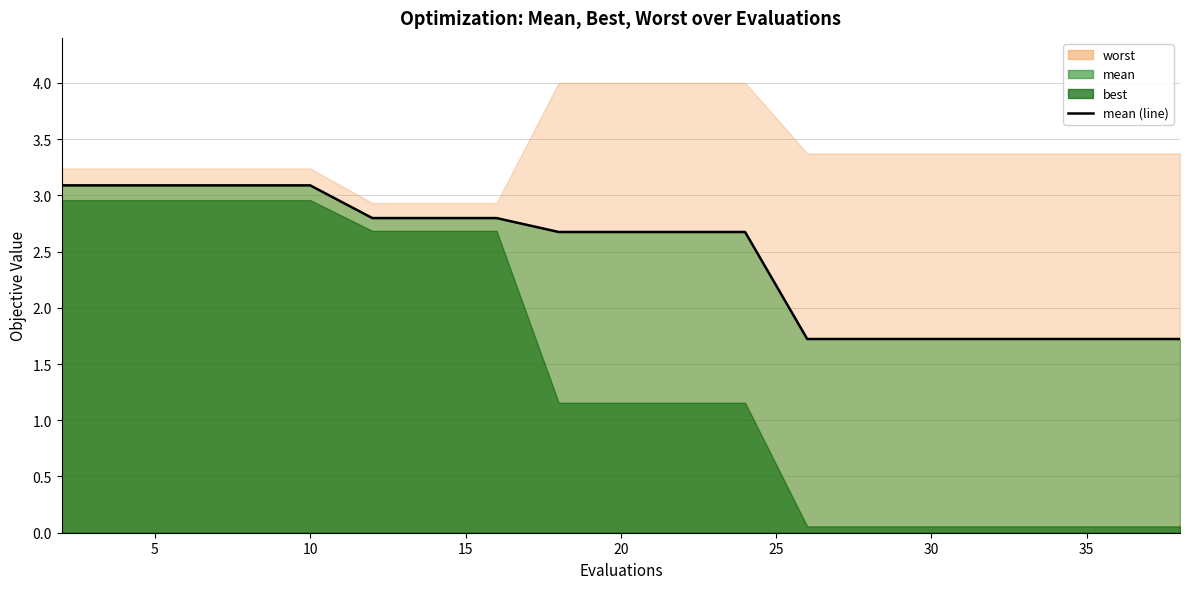

Count the number of values greater than 2.

12